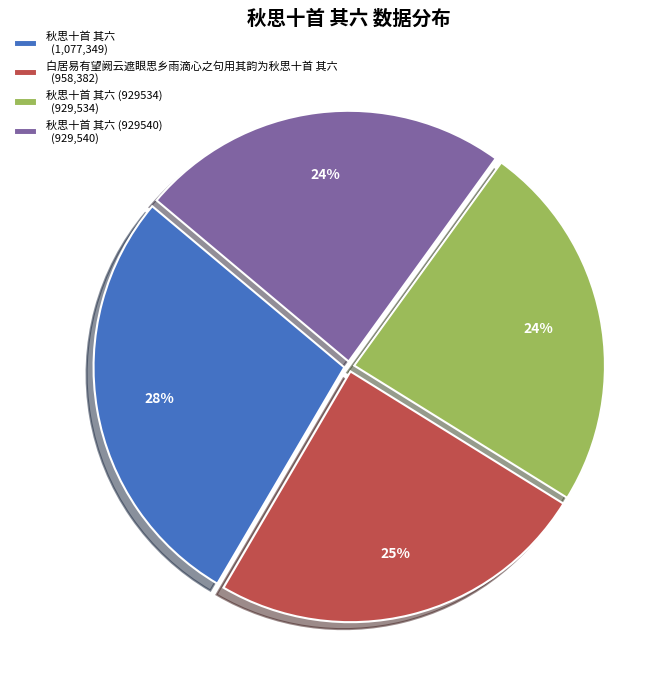

True or false: 秋思十首 其六 (929540) (929,540) accounts for 24% of the total.

True